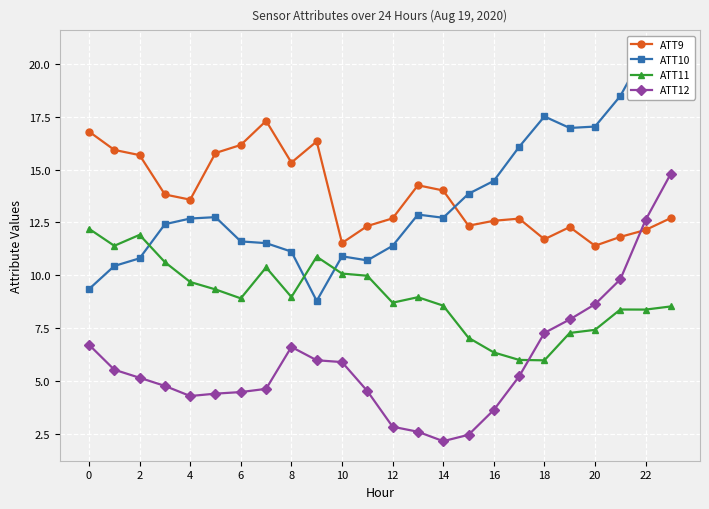

What is the difference between the ATT12 values at 20 and 0?

1.9